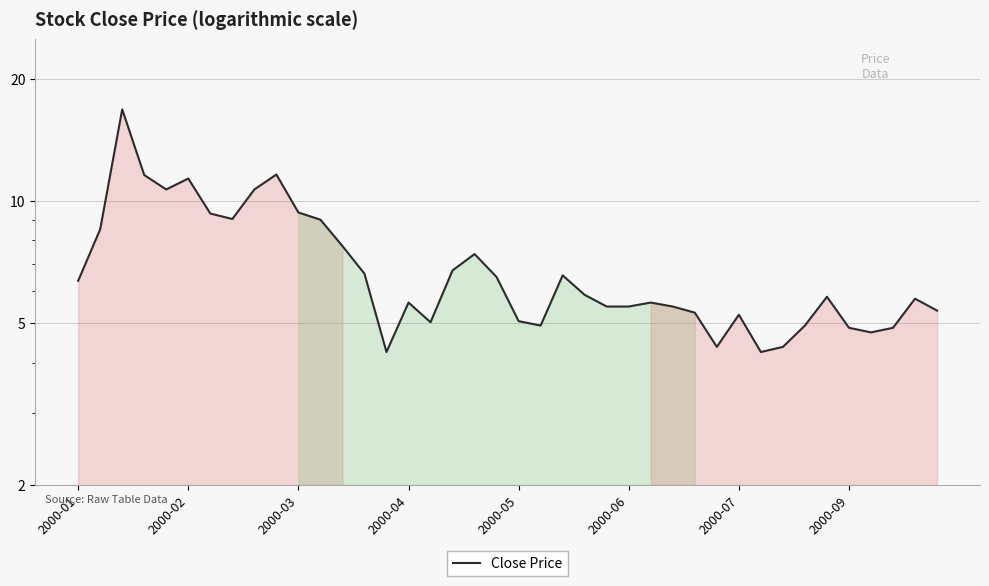

How many interior local peaks (higher than both neighbors) does the data have?

10